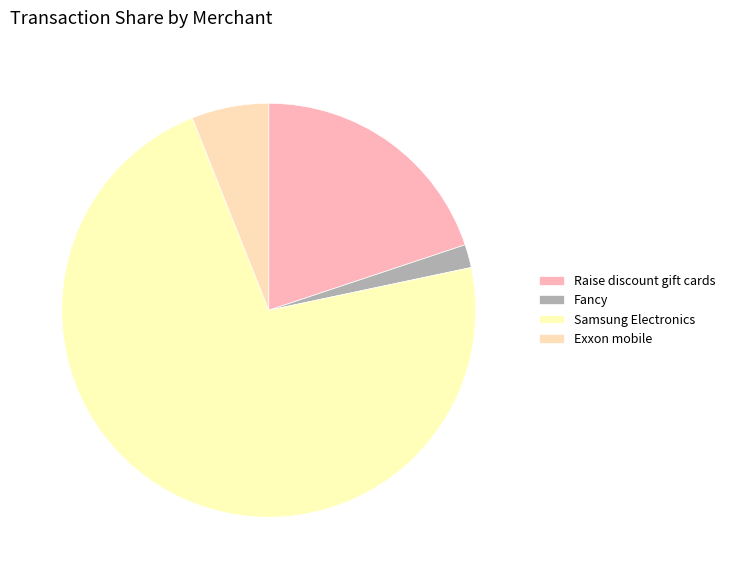

To the nearest percent, what percentage of the pie is Samsung Electronics?

72%